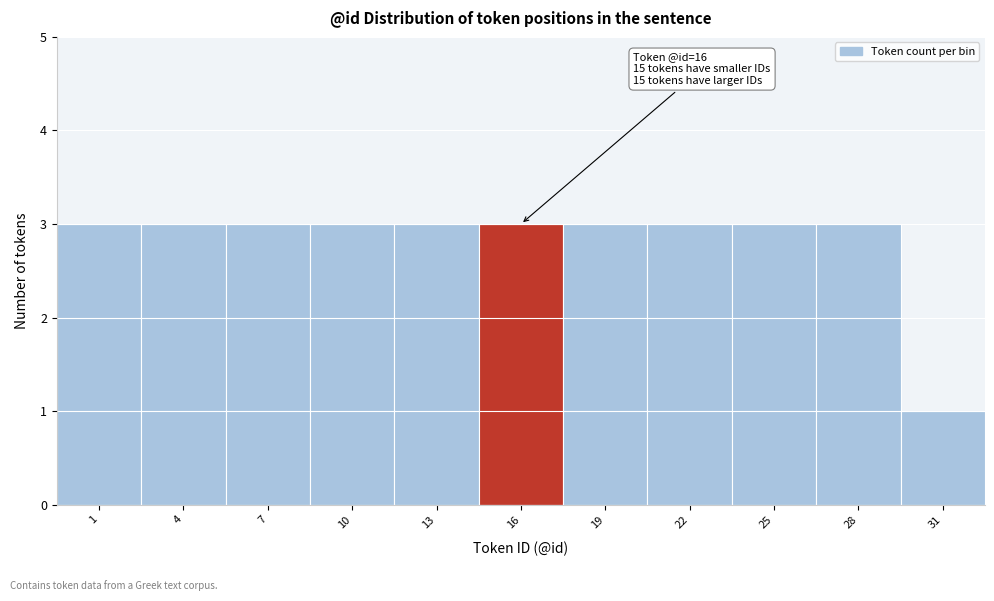

Reading left to right, list all the values displayed in this chart.

3	3	3	3	3	3	3	3	3	3	1